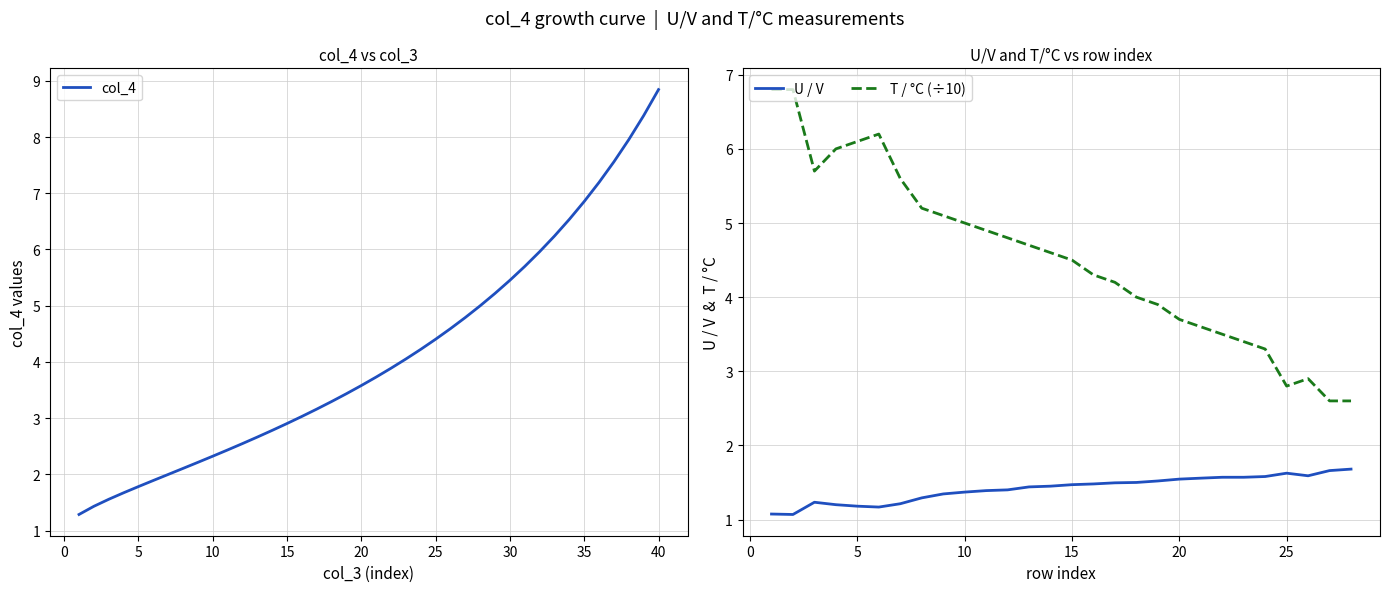

What is the ratio of the value at 27 to the value at 5?

2.7